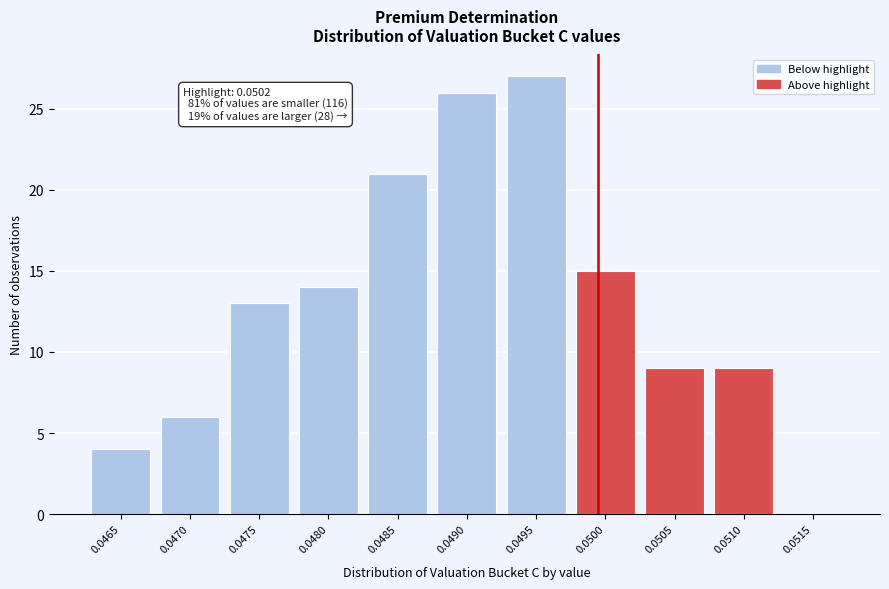

Reading left to right, transcribe all the data shown in this chart.

0.0465=4	0.0470=6	0.0475=13	0.0480=14	0.0485=21	0.0490=26	0.0495=27	0.0500=15	0.0505=9	0.0510=9	0.0515=0